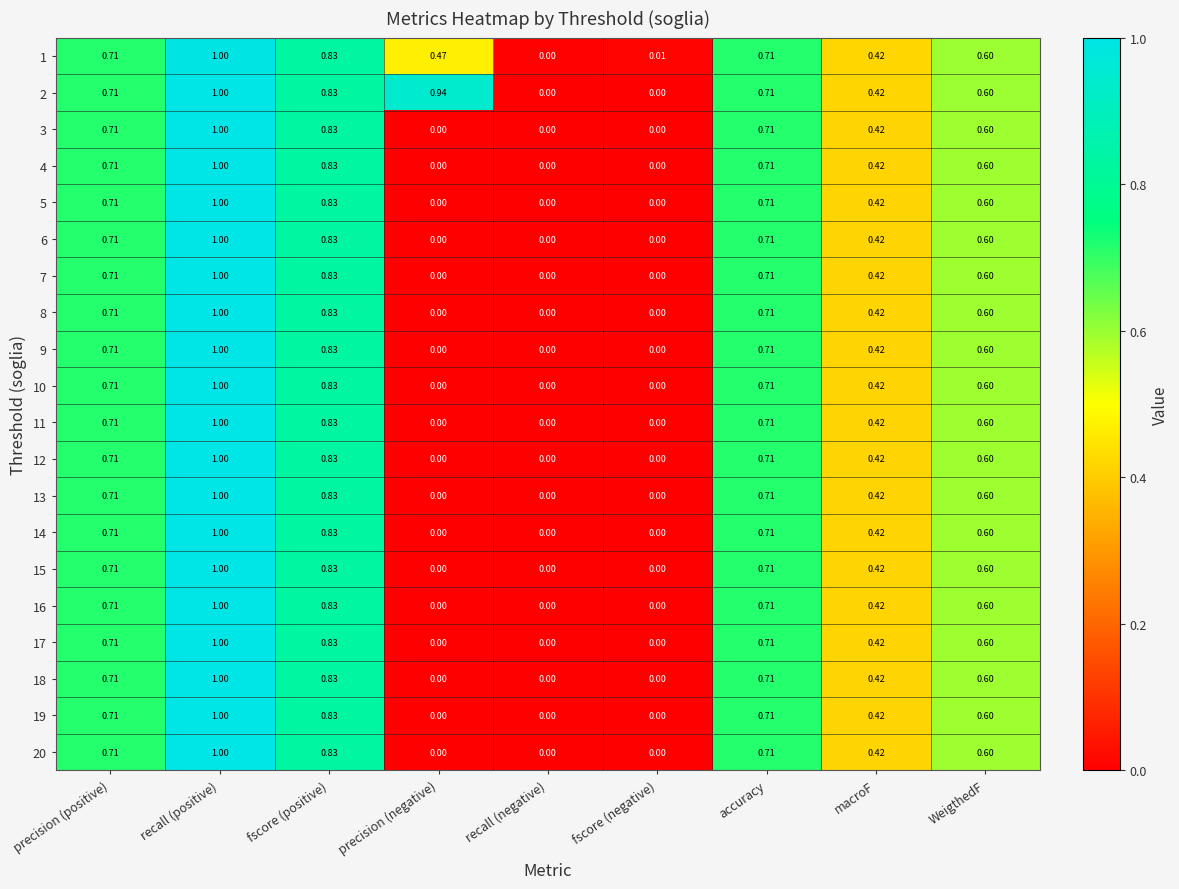

At which label does 16 reach its peak?

recall (positive)